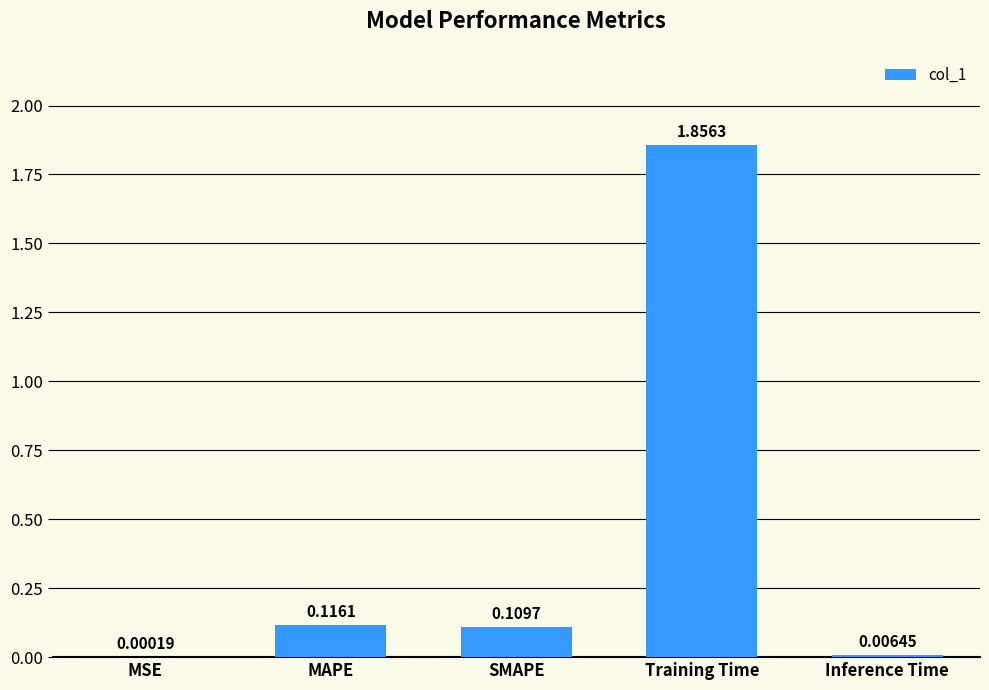

How many data points does each series have?

5